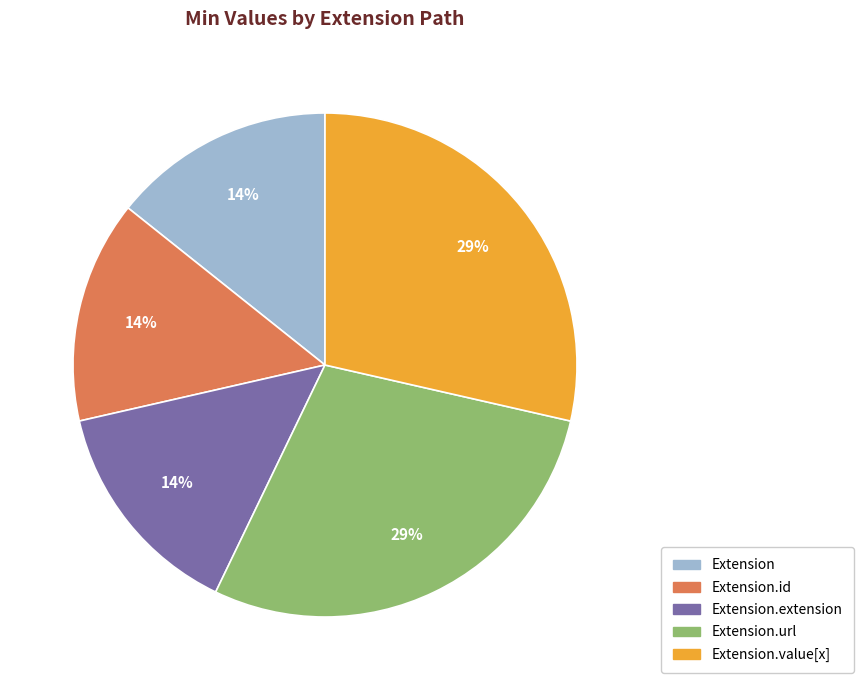

Is there a majority slice in this chart?

No